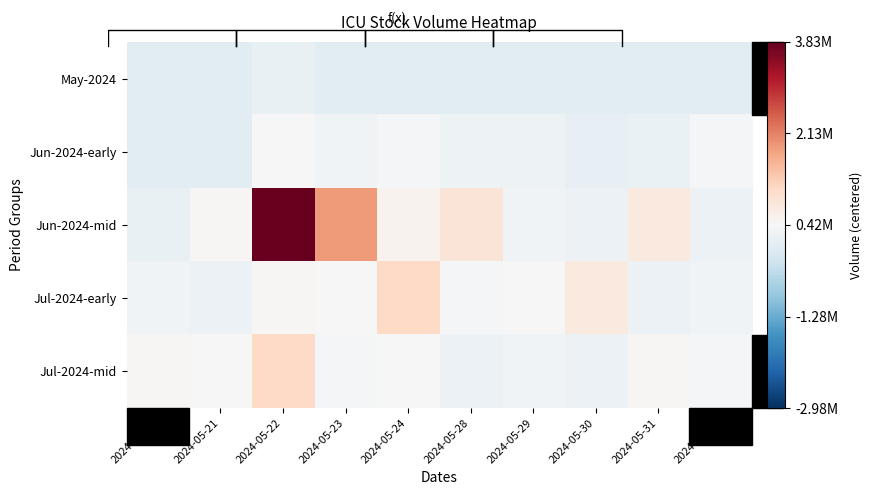

At which category is the sum across all series the highest?

2024-05-22